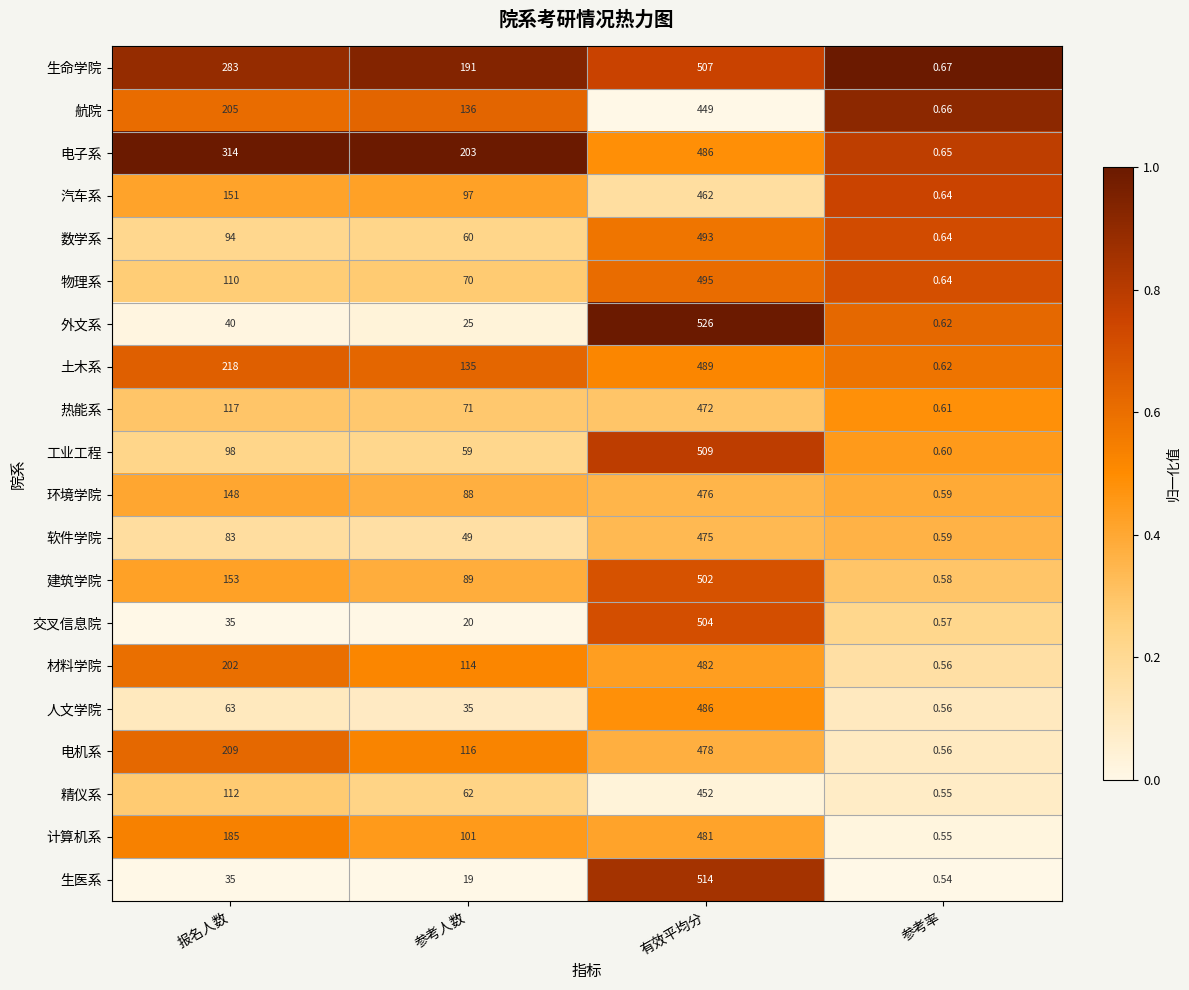

Which series has the largest range (max minus min)?

外文系